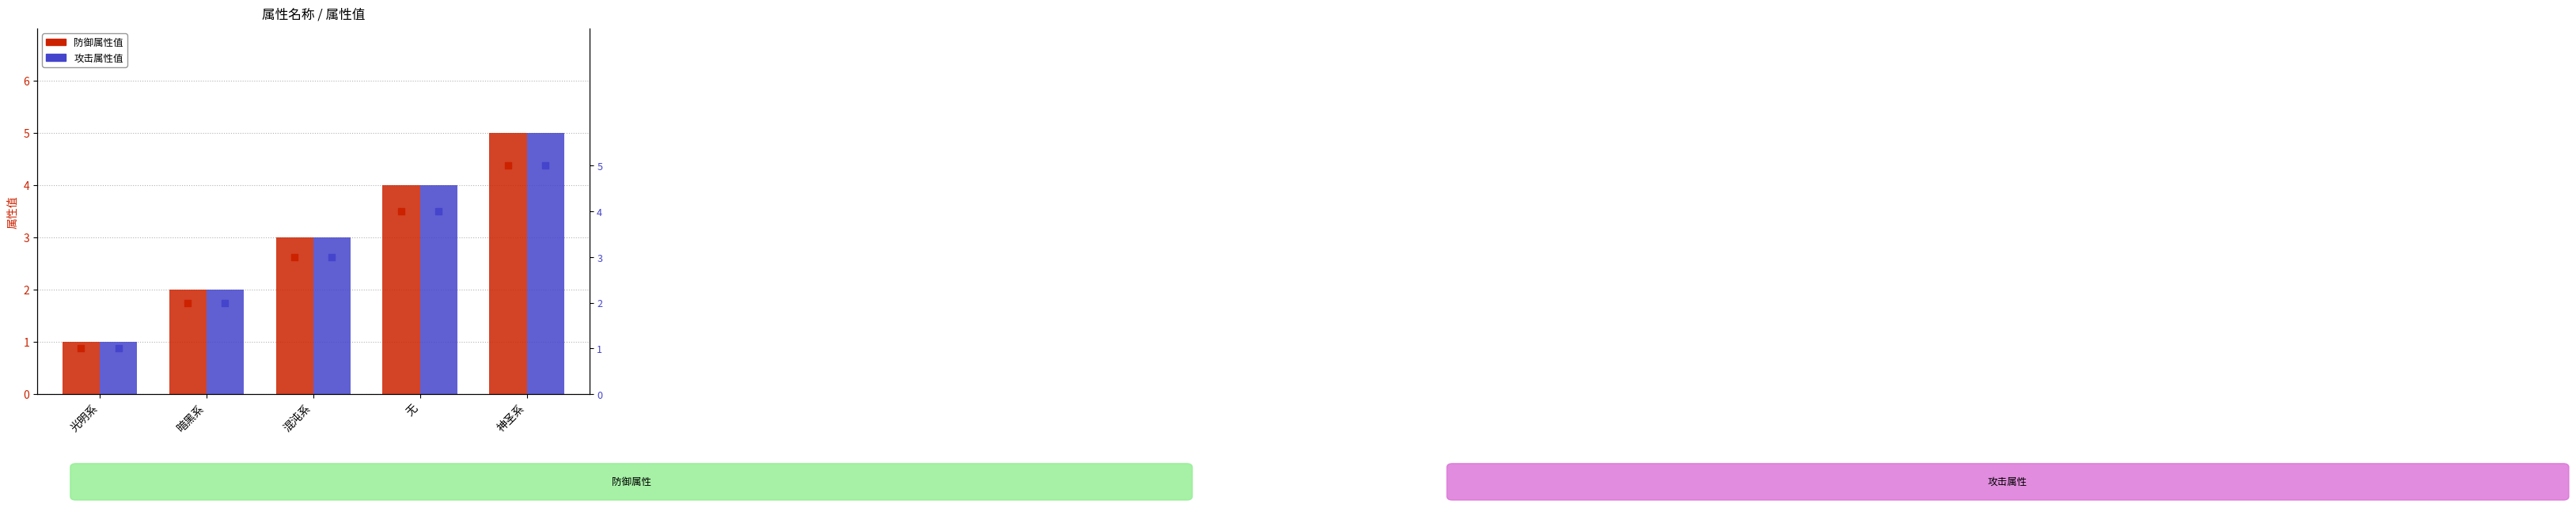

Which series has the largest total across all categories?

防御属性值